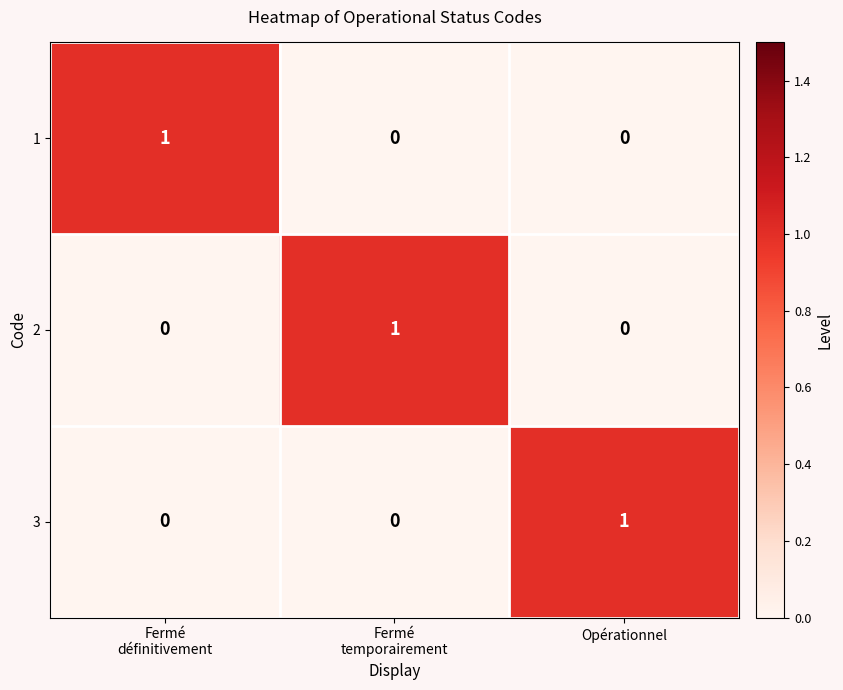

Count the 1 values in the range 0 to 1.

3